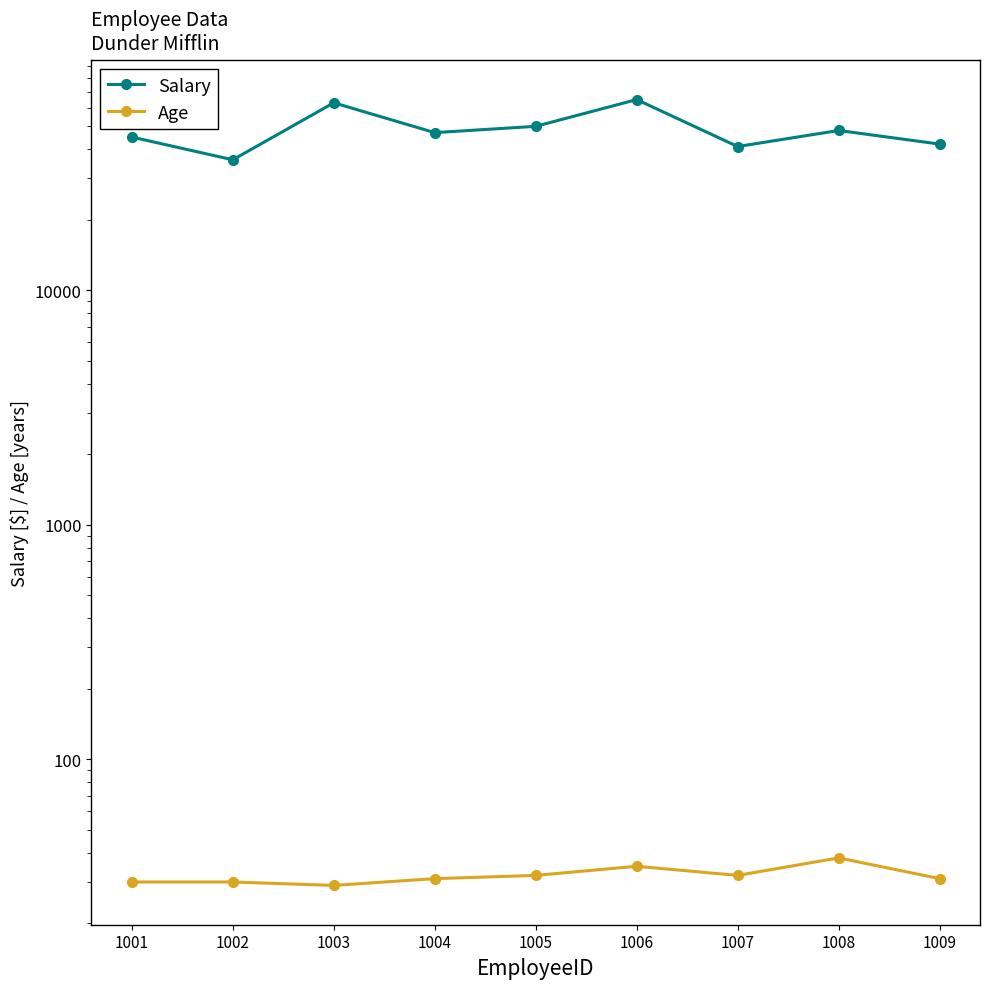

How many values in the Age series are below 31?

3